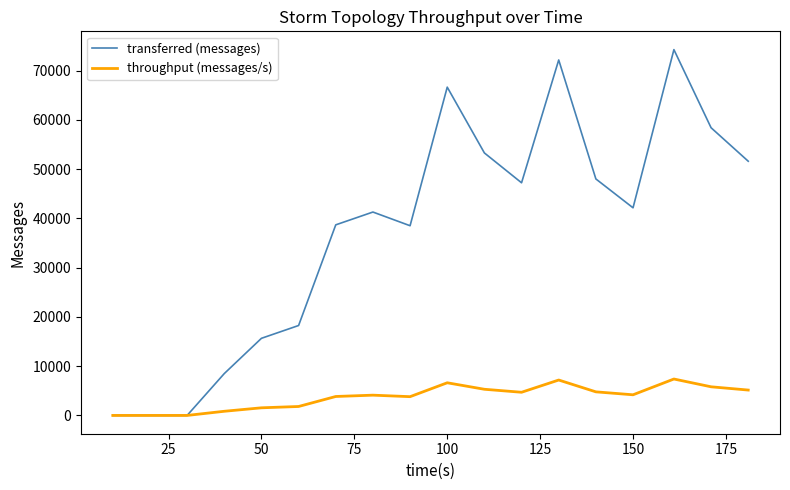

Which series has the widest spread of values?

transferred (messages)